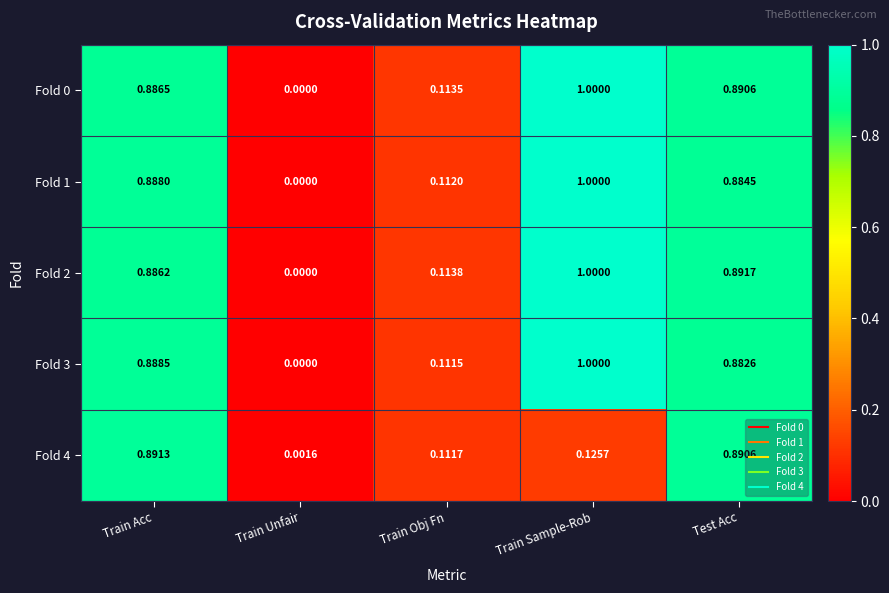

Where is Fold 0 nearest to the value 0?

Train Unfair